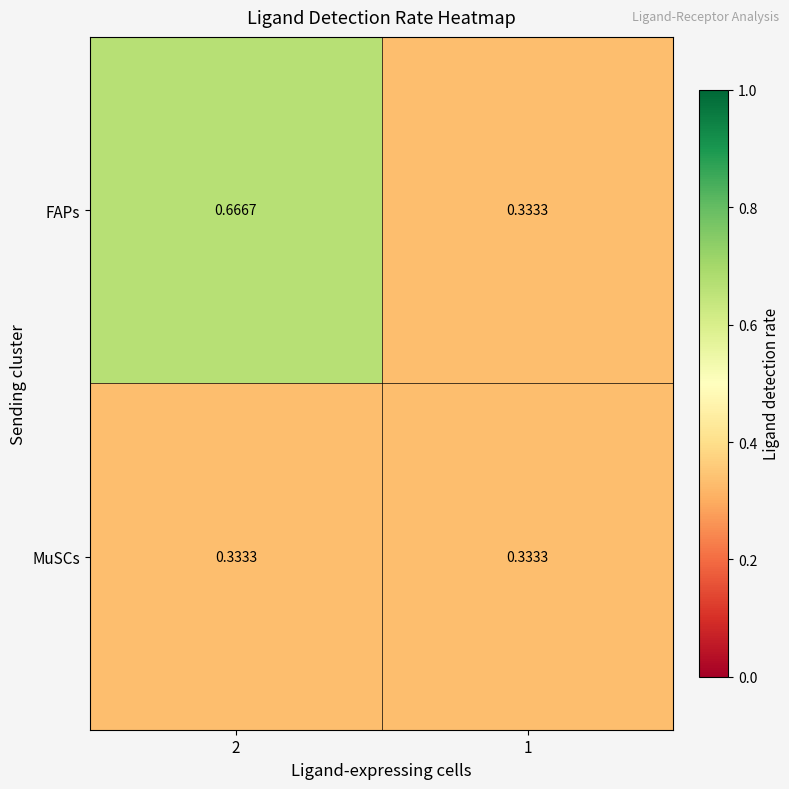

Which series has the widest spread of values?

FAPs